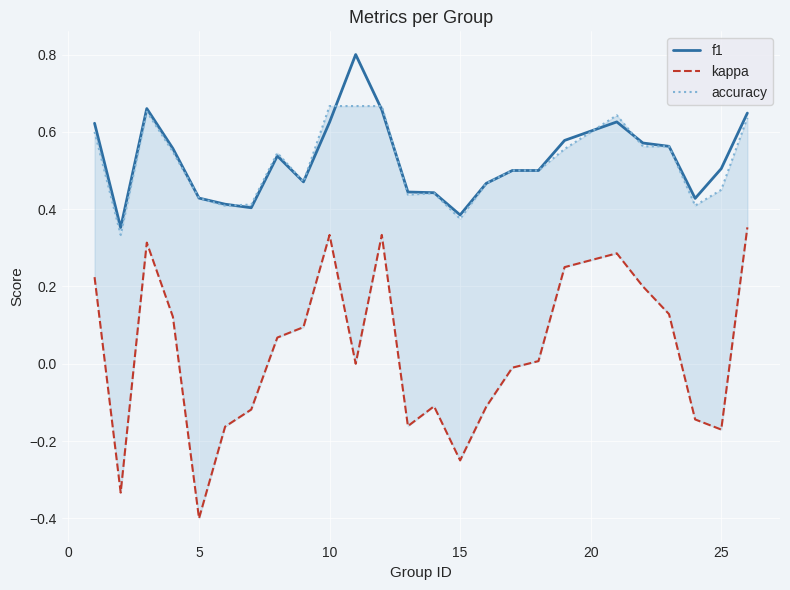

List the series in order of their peak value, highest first.

f1, accuracy, kappa